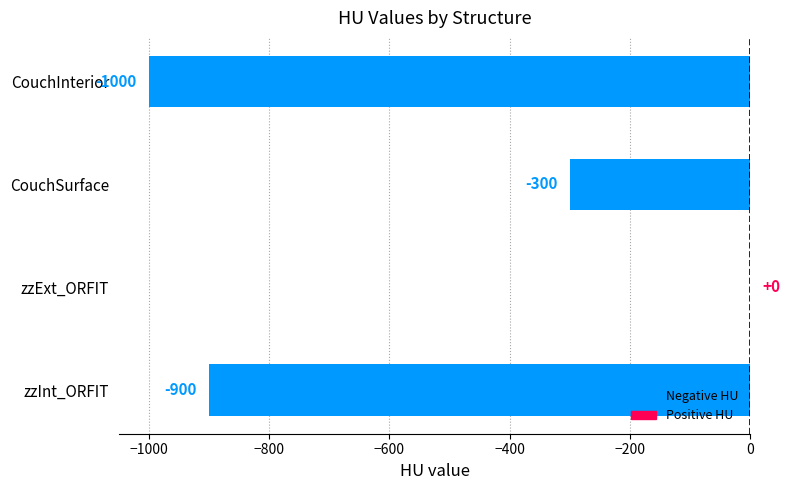

What is the change in value from CouchSurface to zzInt_ORFIT?

-600